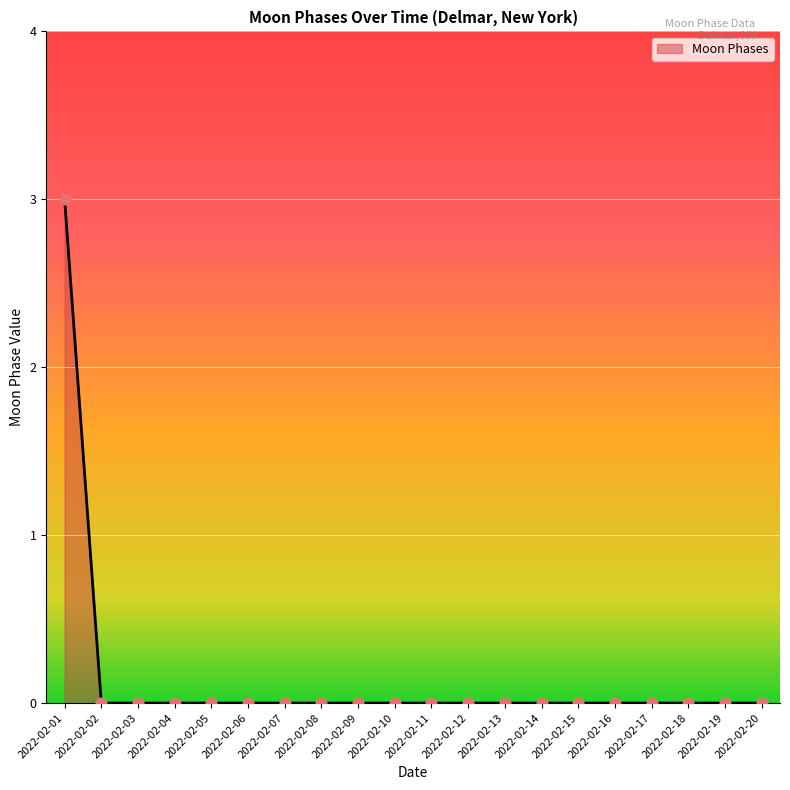

What is the change in value from 2022-02-01 to 2022-02-15?

-3